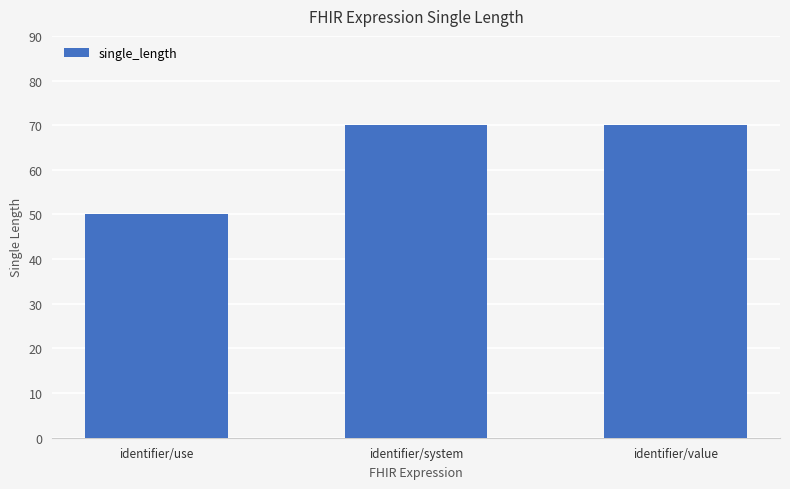

What is the value of the 1st bar from the left?

50